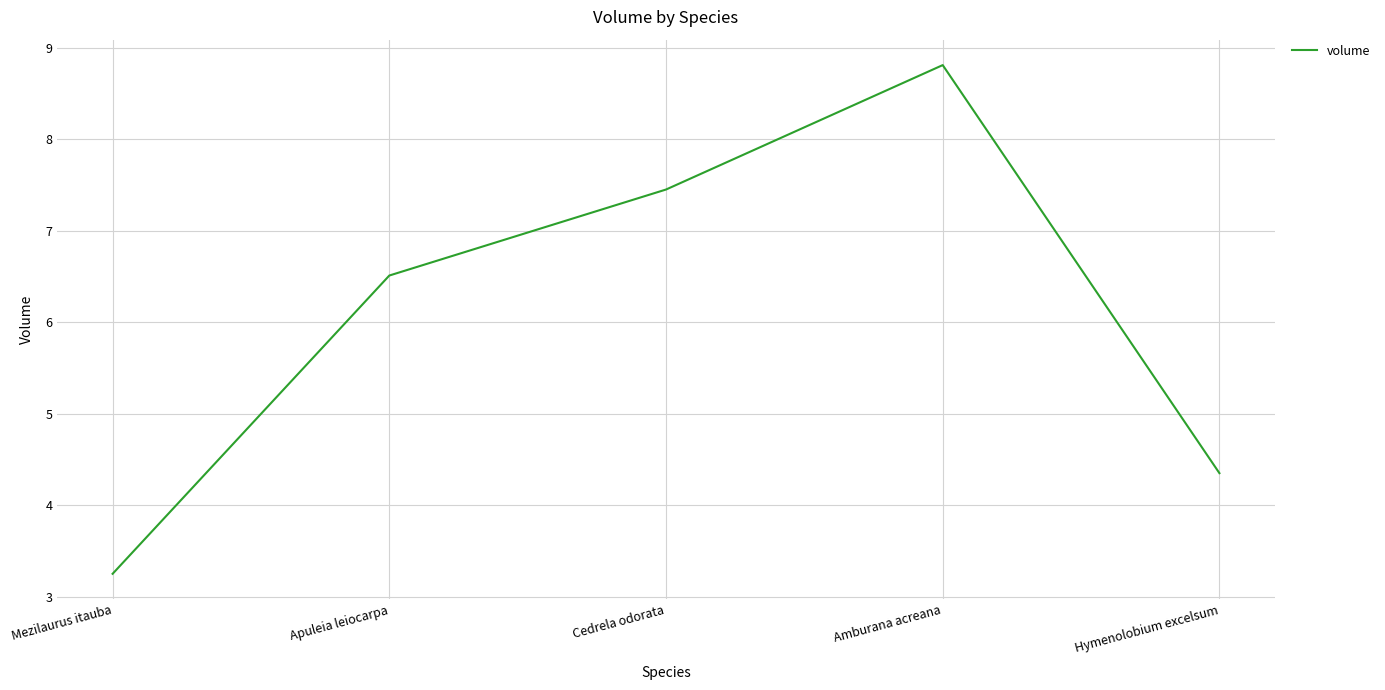

How many distinct data groups are displayed?

1